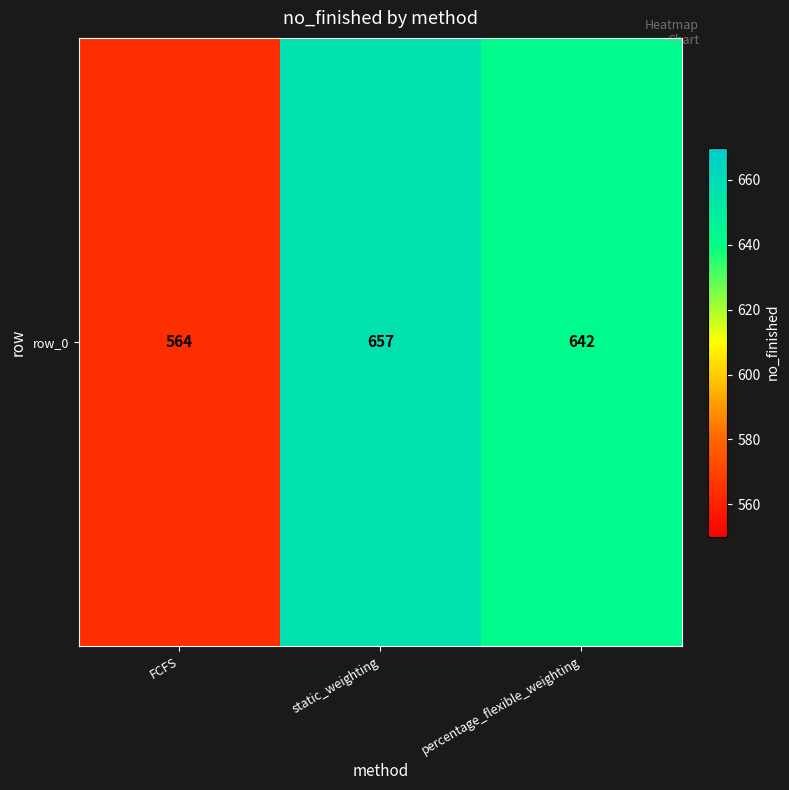

How many values are between 564 and 657?

3